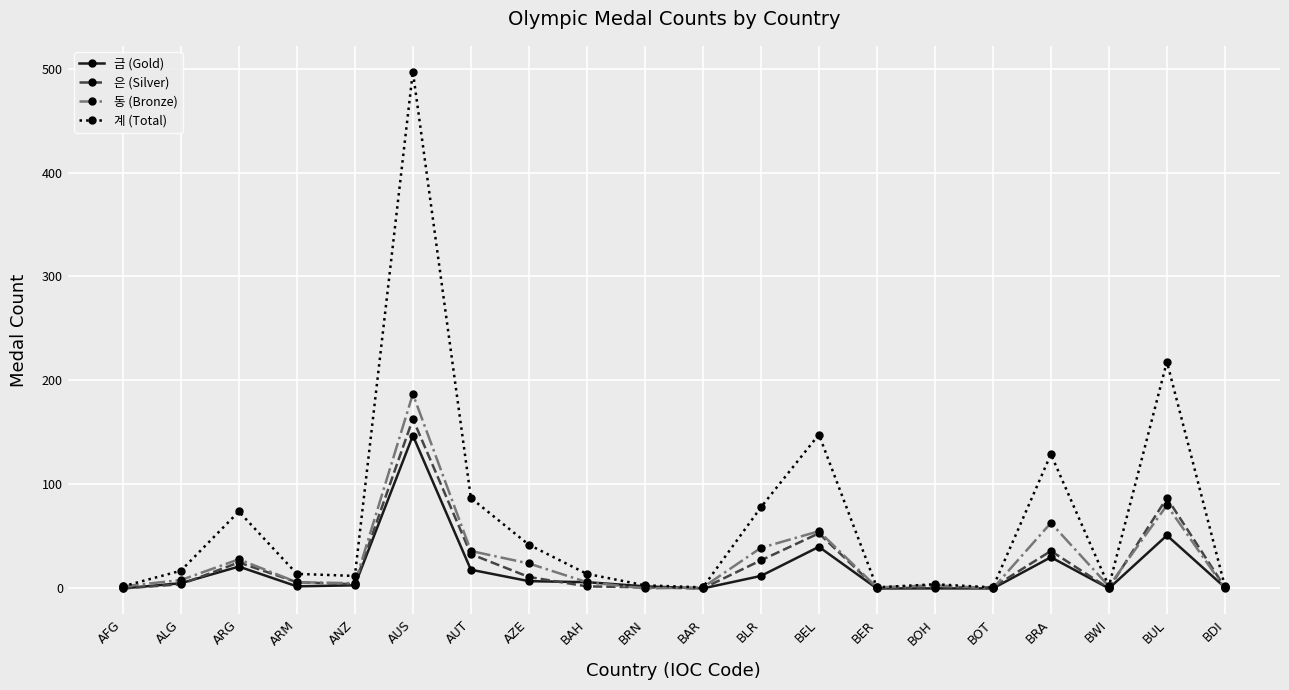

At how many categories does at least one series exceed 452?

1